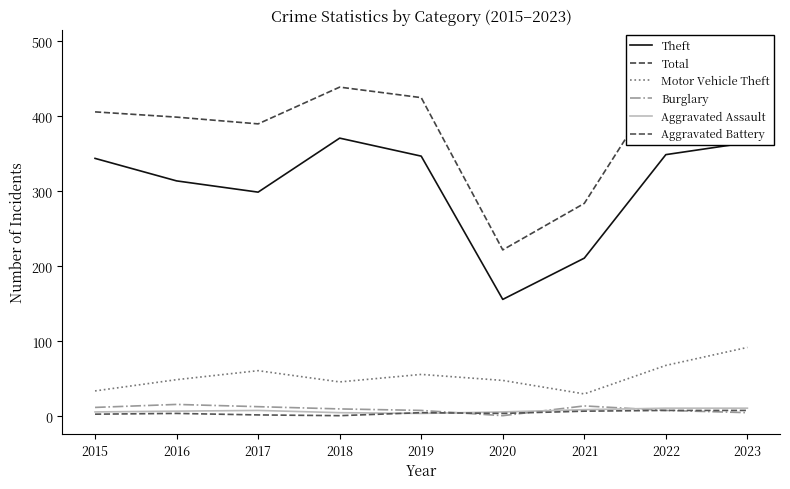

True or false: Burglary and Motor Vehicle Theft intersect in this chart.

False